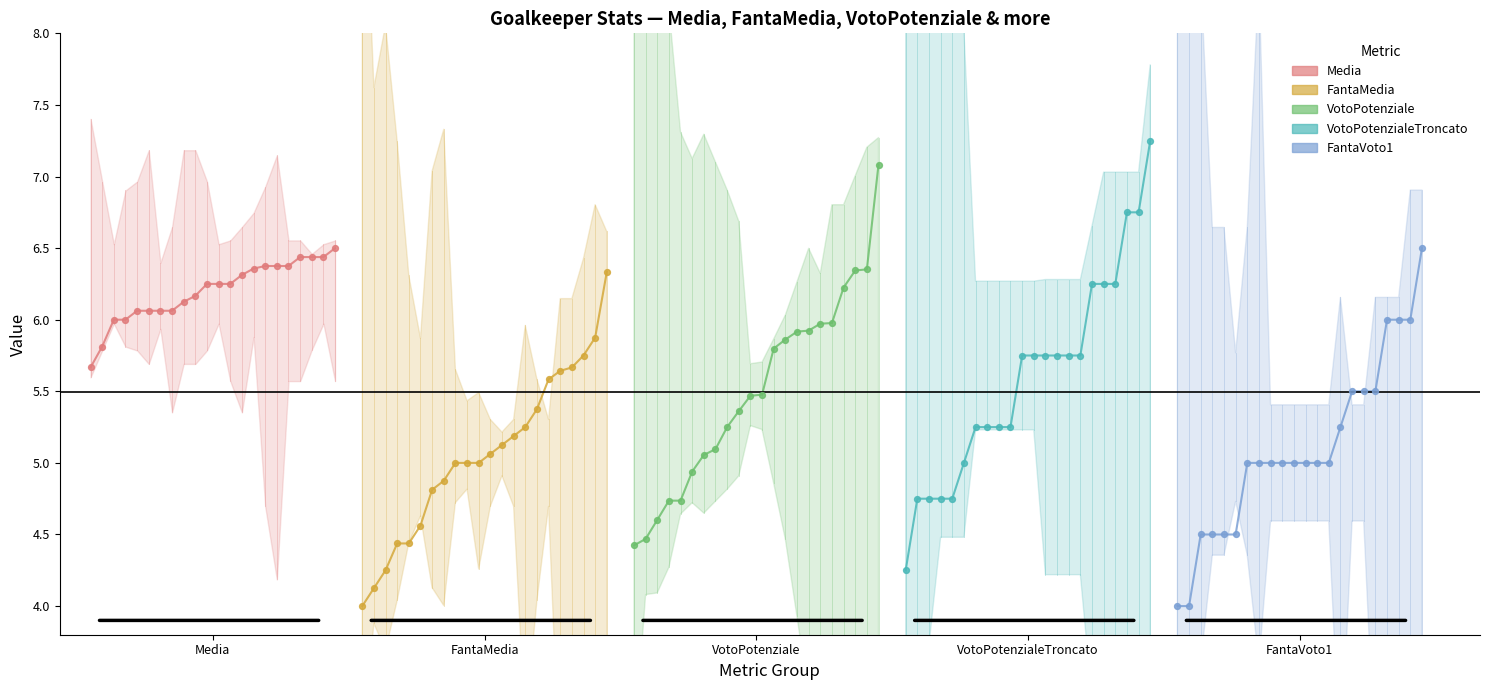

Which series has the widest spread of Y values?

VotoPotenzialeTroncato